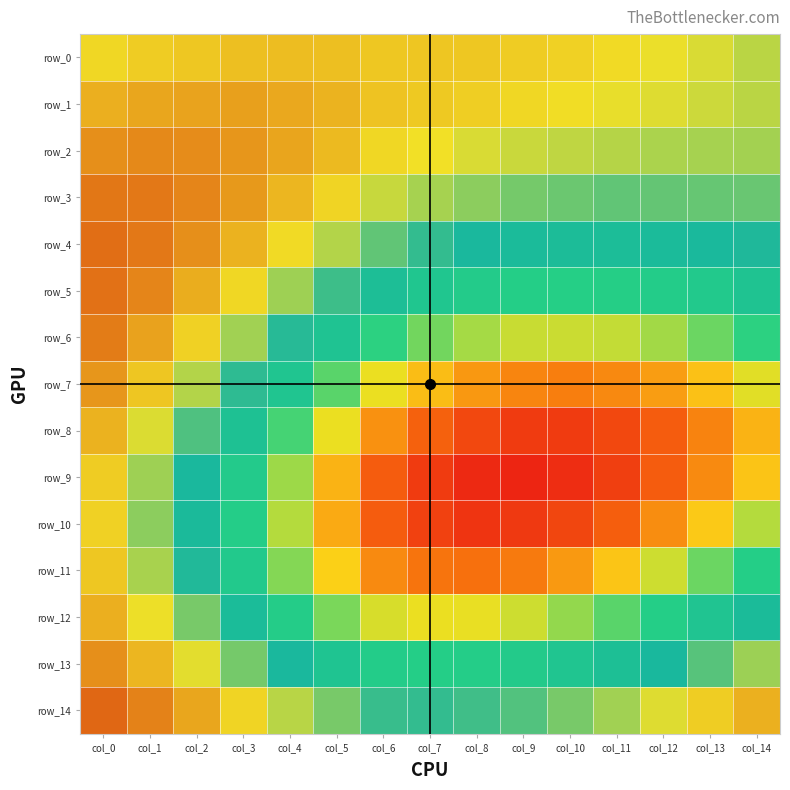

Between col_12 and col_5, which is larger?

col_5